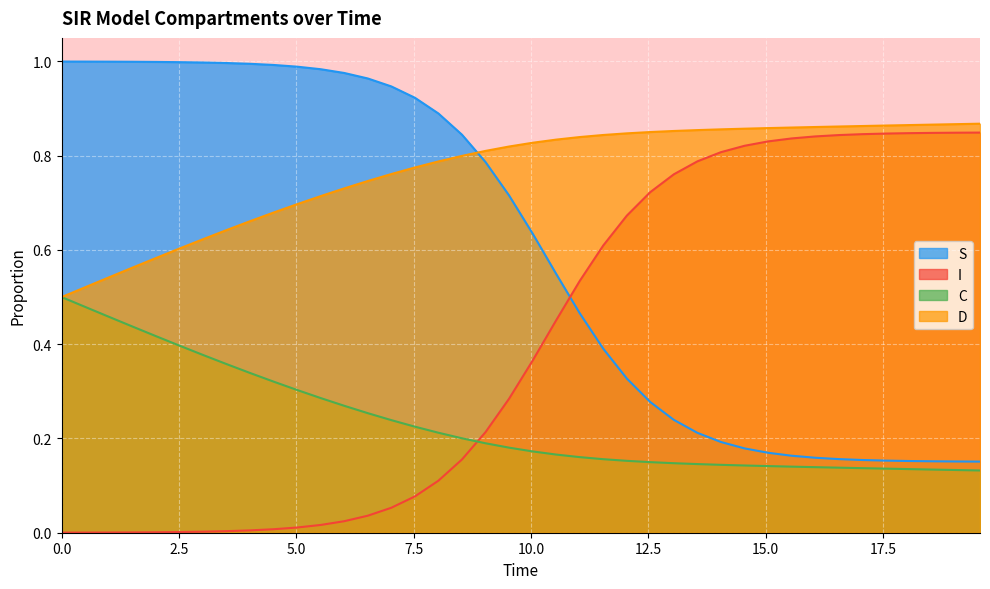

Rank the series by their average value, from highest to lowest.

D, S, I, C